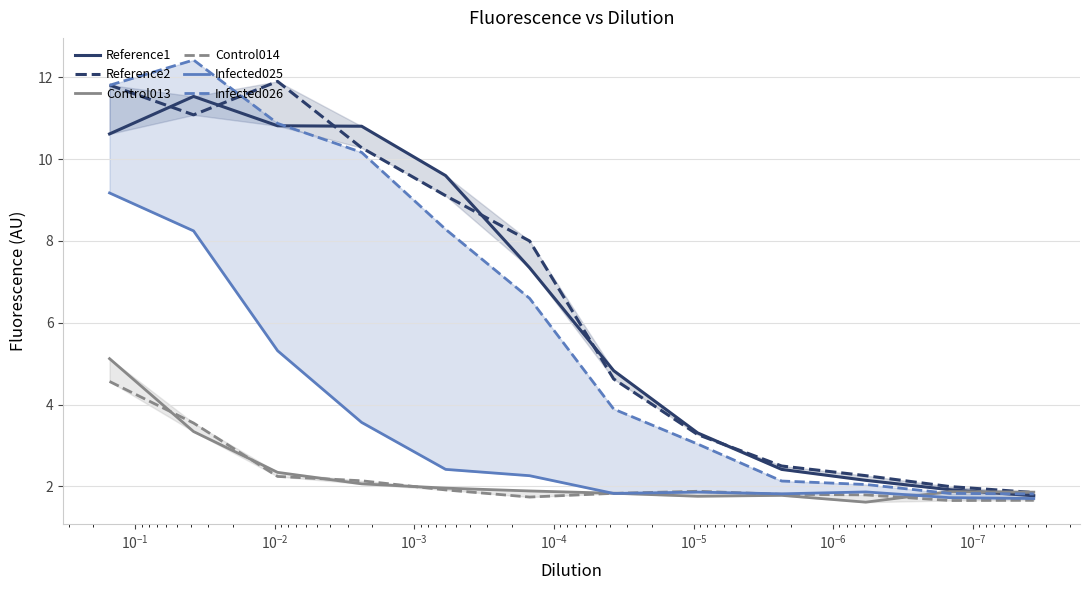

At how many categories does at least one series exceed 5?

6